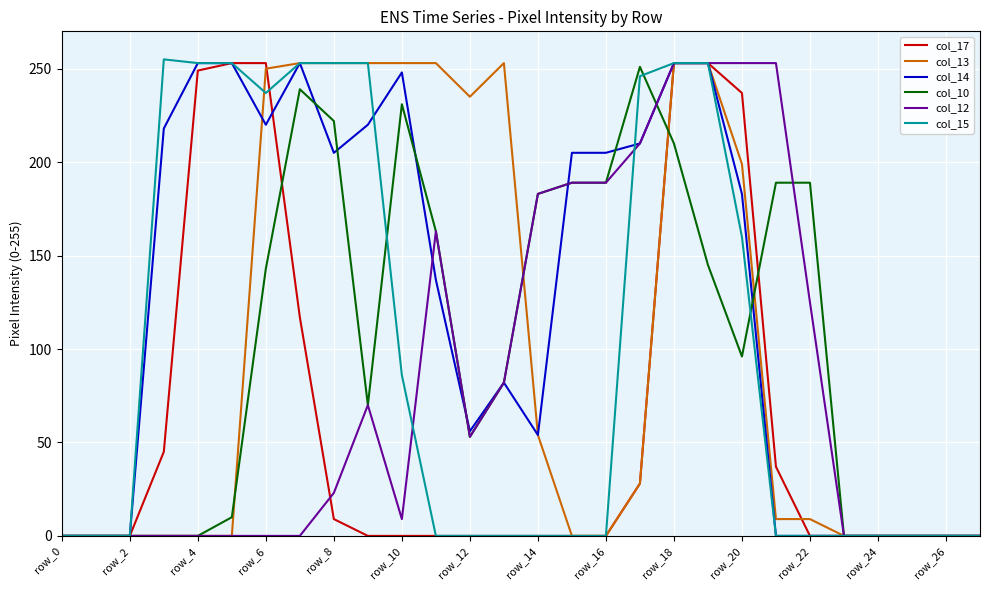

Which series has the largest total across all categories?

col_14